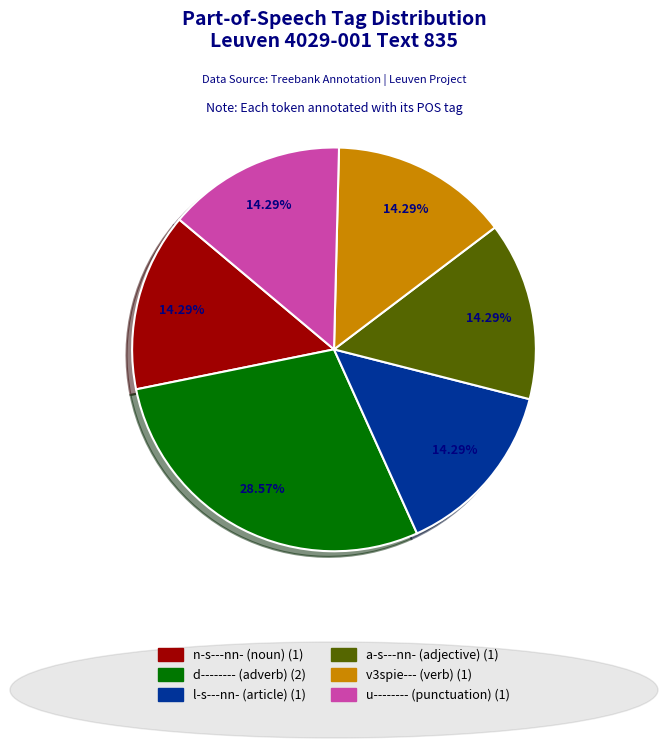

What is the ratio of the value at l-s---nn- to the value at d--------?

0.5